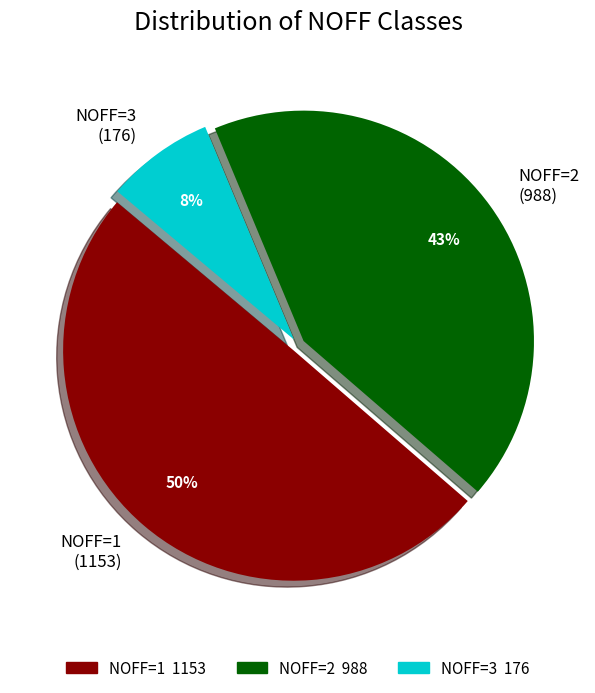

Rank the categories by value from highest to lowest.

NOFF=1 (1153), NOFF=2 (988), NOFF=3 (176)